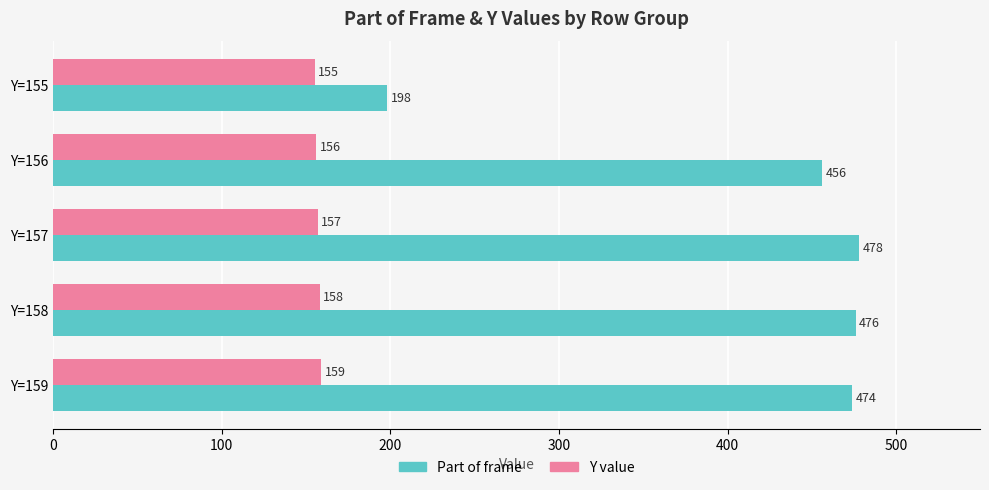

At which category is the sum across all series the highest?

Y=157